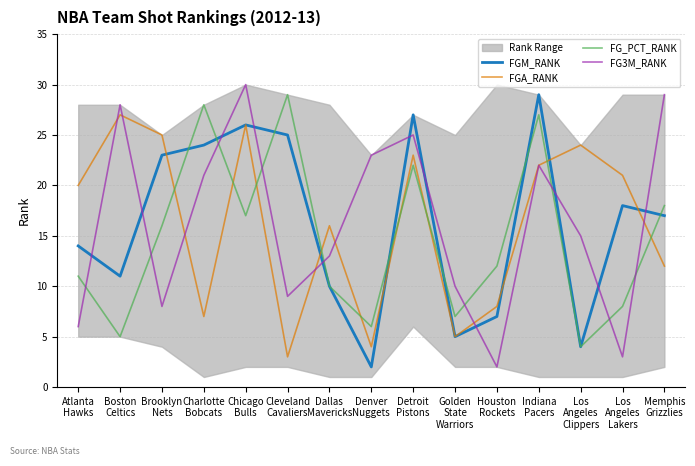

Between Golden
State
Warriors and Indiana
Pacers, which series saw the biggest shift?

FGM_RANK